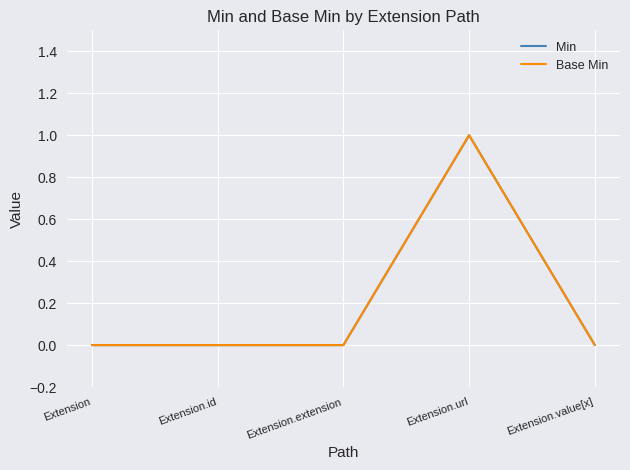

How many interior local peaks does the Base Min series have?

1